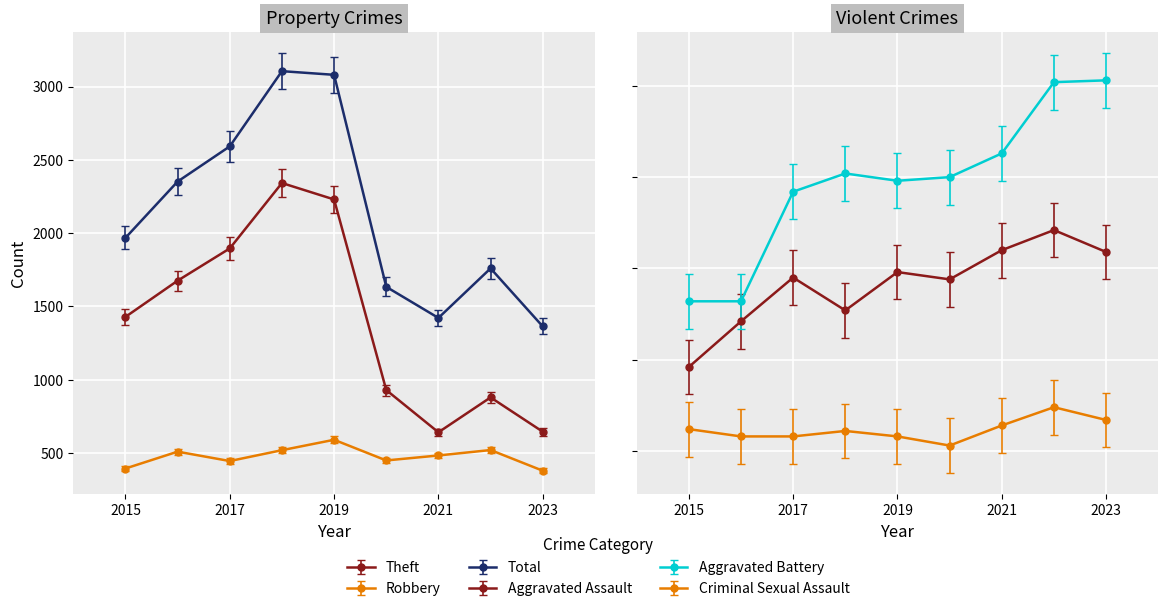

Which has a higher value, 2019 or 2016?

2019